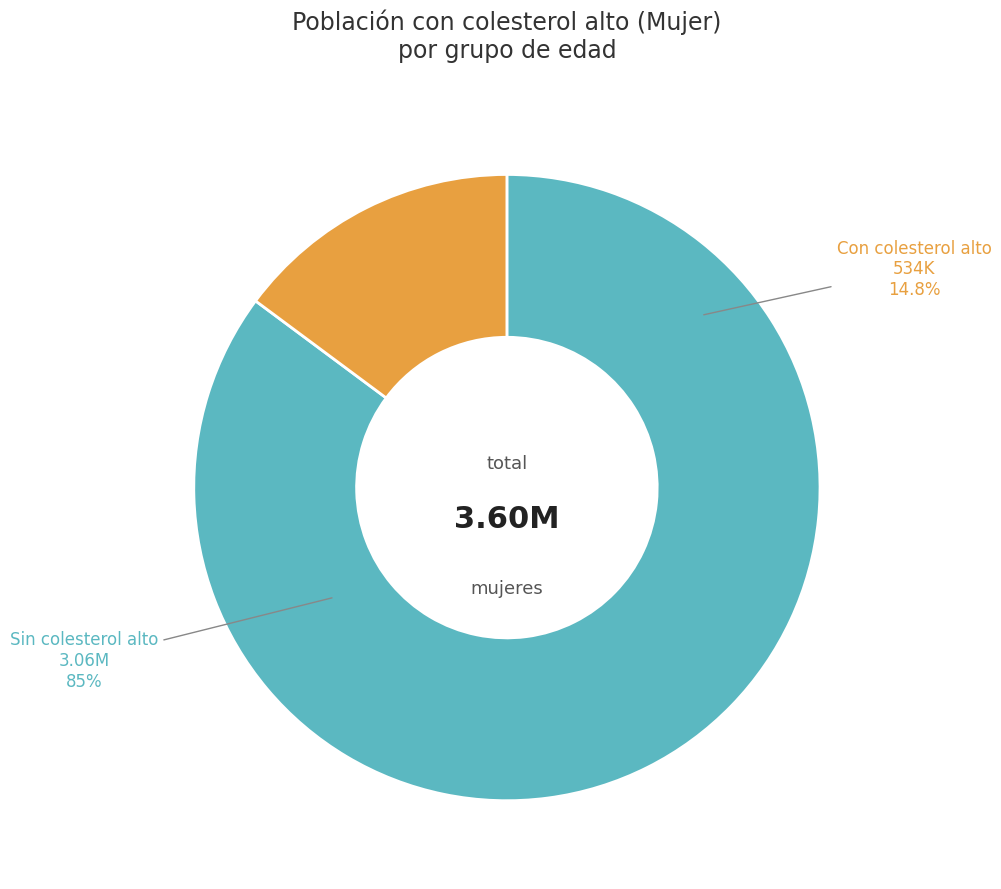

True or false: 65 Y MAS accounts for 51% of the total.

False